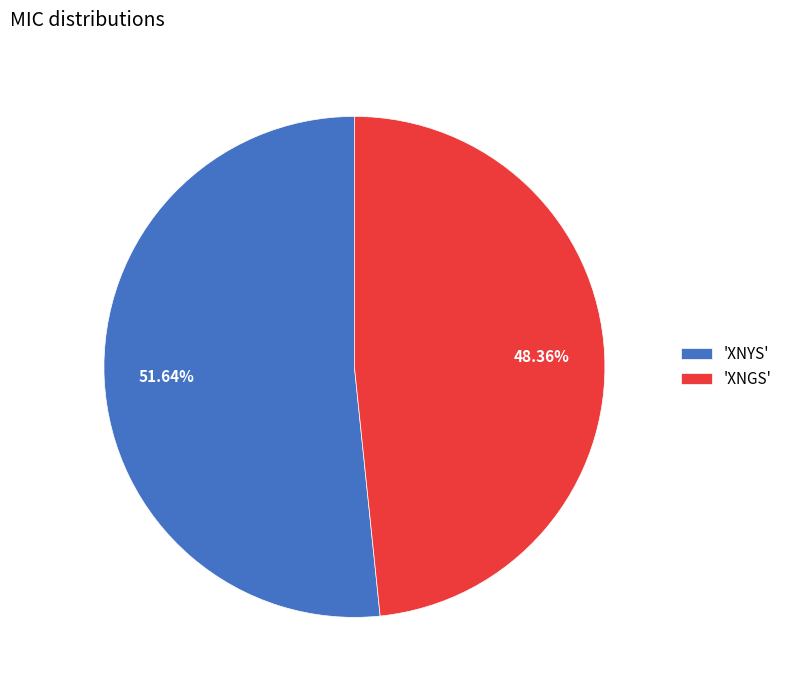

Approximately how many times larger is the value at 'XNGS' compared to 'XNYS'?

0.9